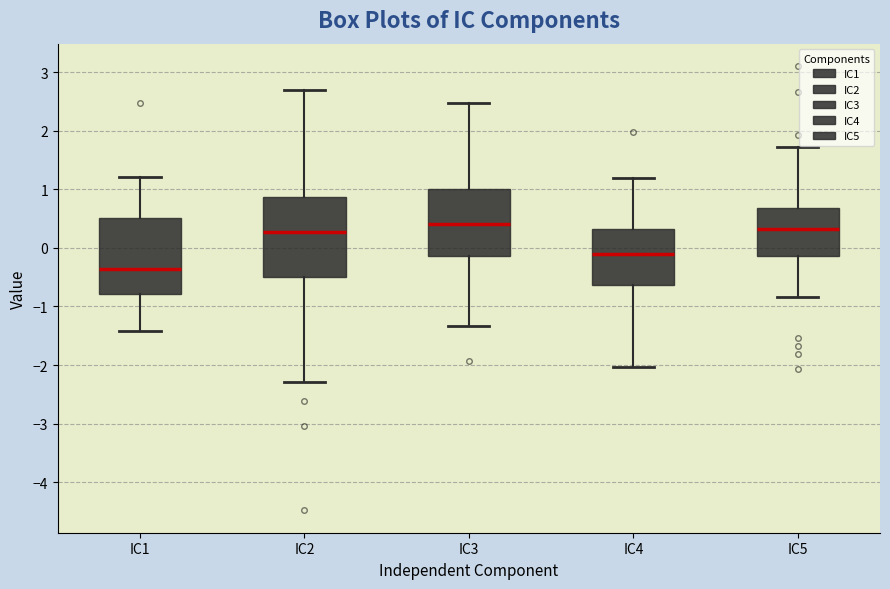

Which box has the lowest median line?

IC1